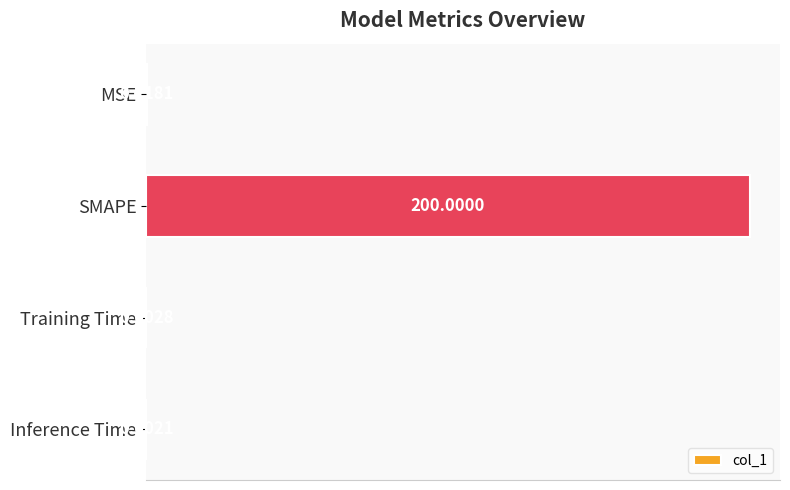

Which has a higher value, Training Time or MSE?

MSE